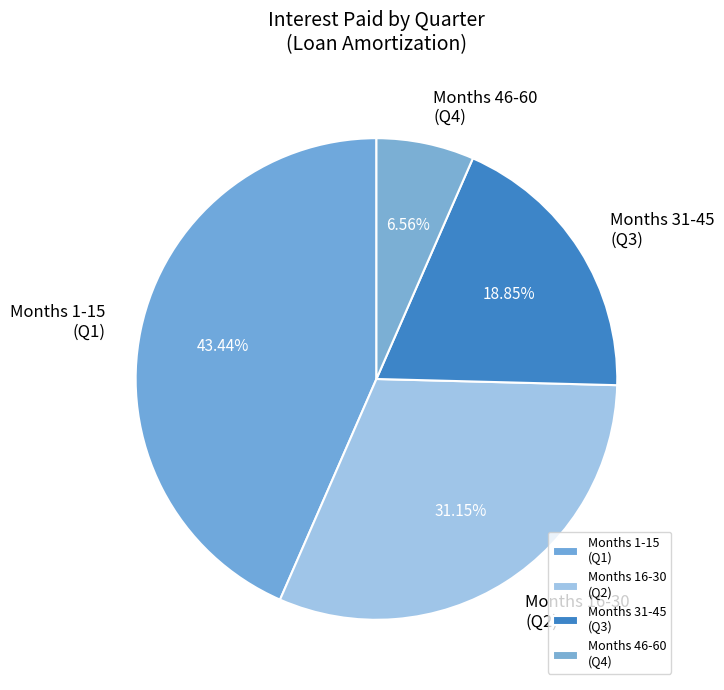

Do Months 31-45 (Q3) and Months 46-60 (Q4) together represent more than half of the pie?

No